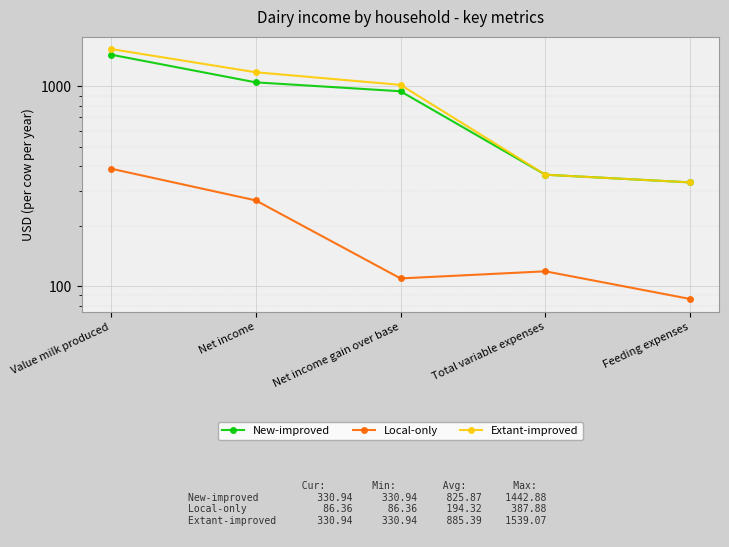

How many data points in Extant-improved are less than 1017?

2